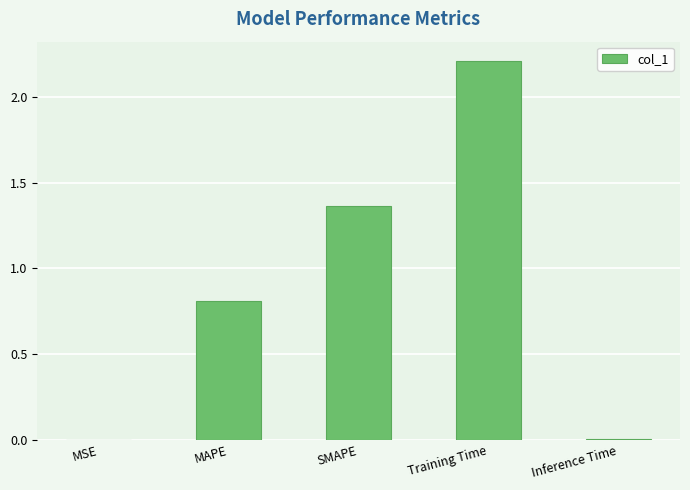

Is it true that the value at SMAPE is 0.8?

False